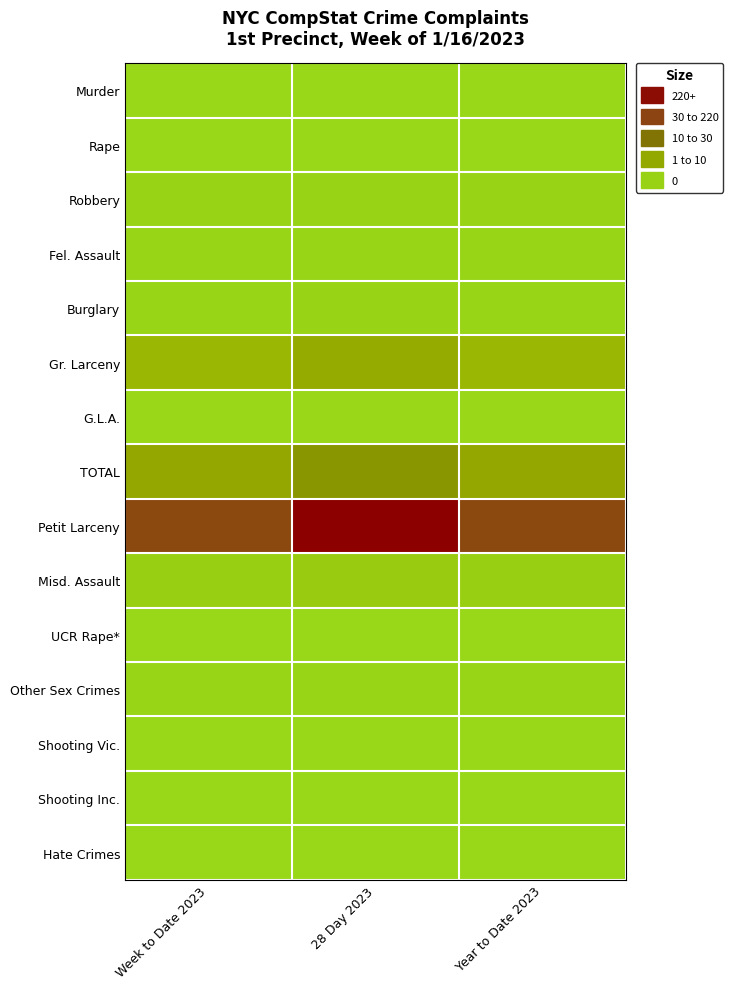

At how many categories does at least one series exceed 100?

3